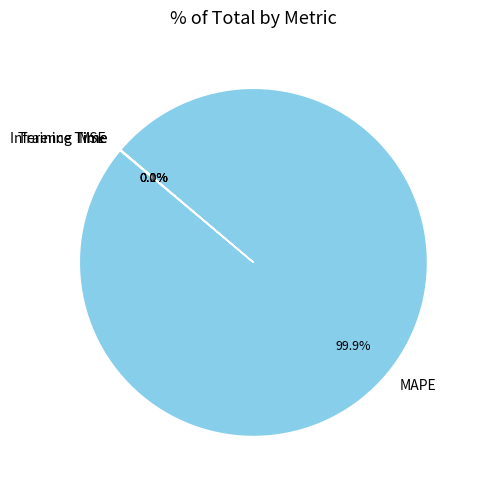

Which category has the biggest portion of the pie?

MAPE